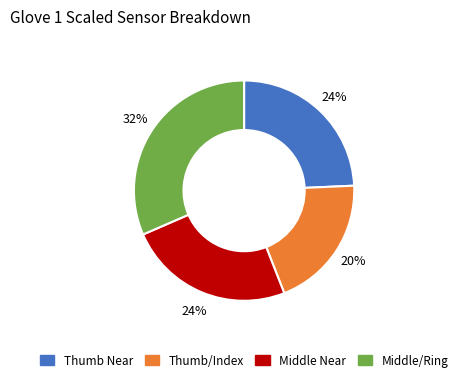

Count the number of slices in the pie.

4